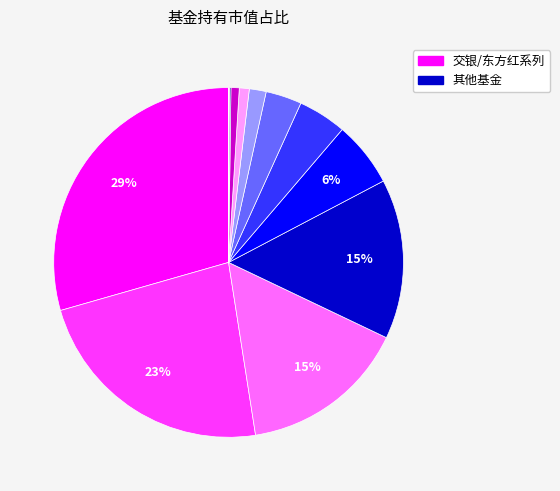

Is there a majority slice in this chart?

No